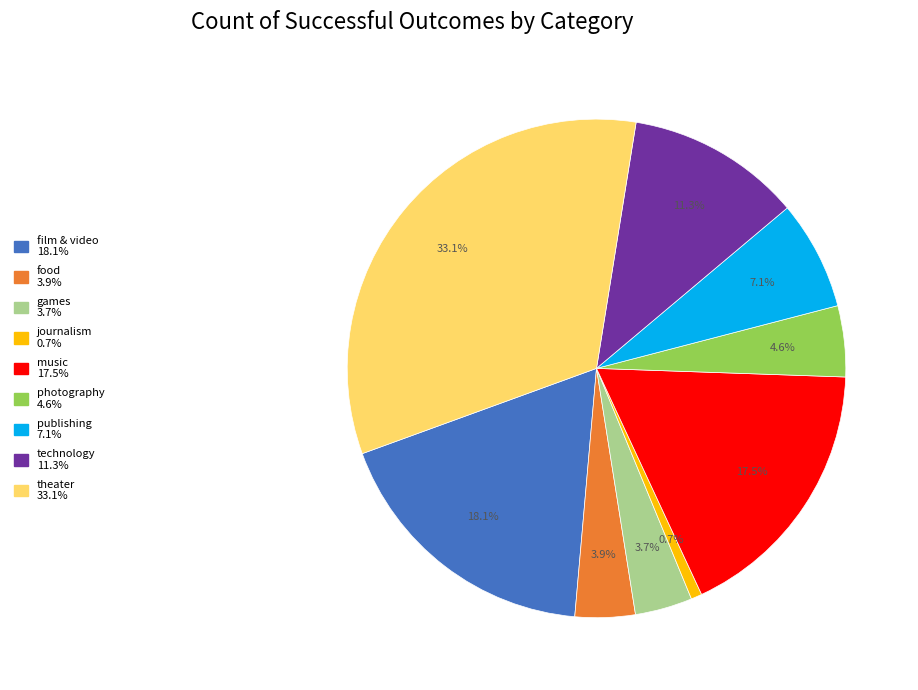

Is food the majority of the pie?

No